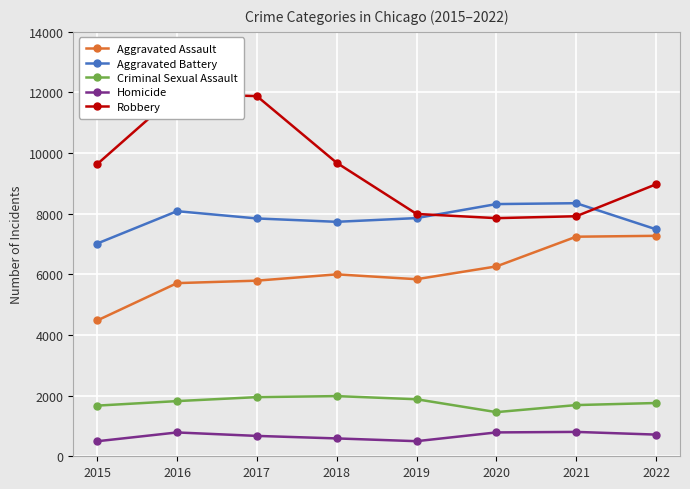

The value of Criminal Sexual Assault at 2019 is 1881. True or false?

True